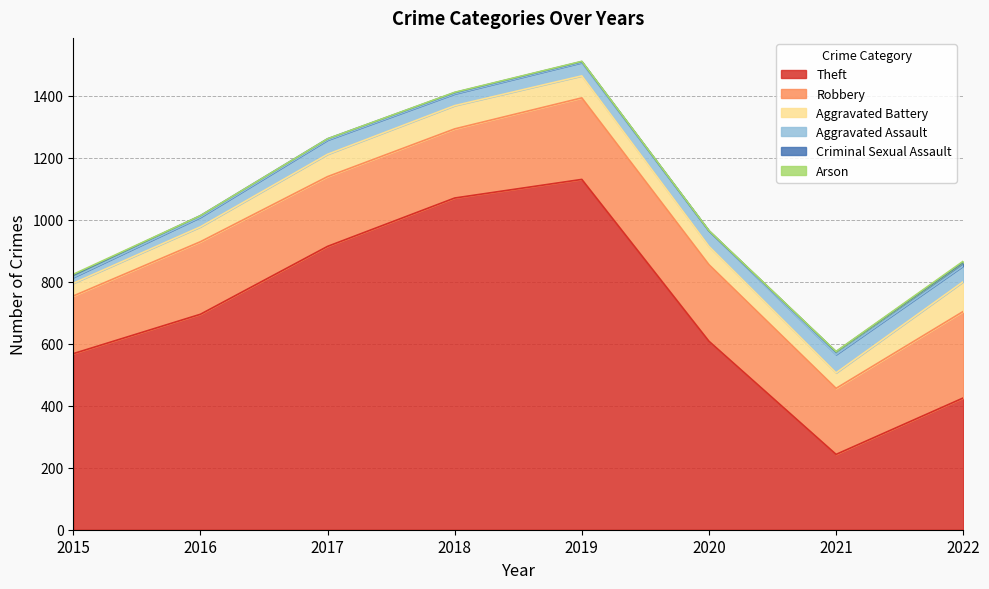

How many data points does each series have?

8